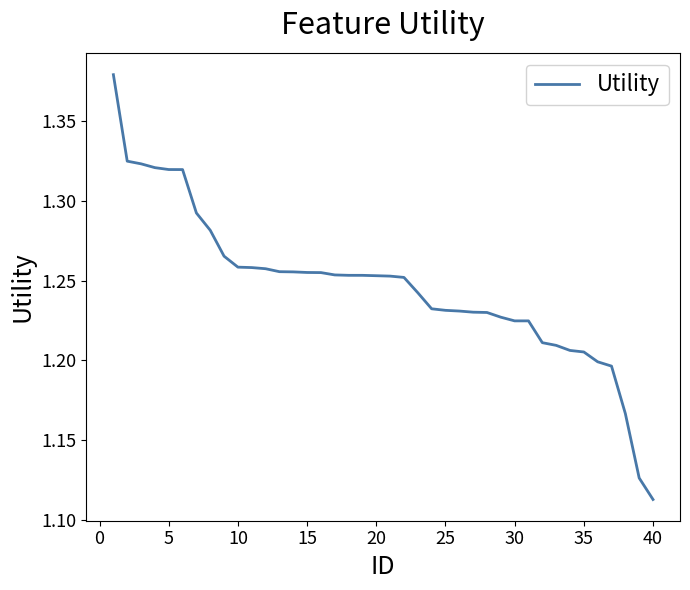

True or false: there are more than 1 points higher than both neighbors.

False